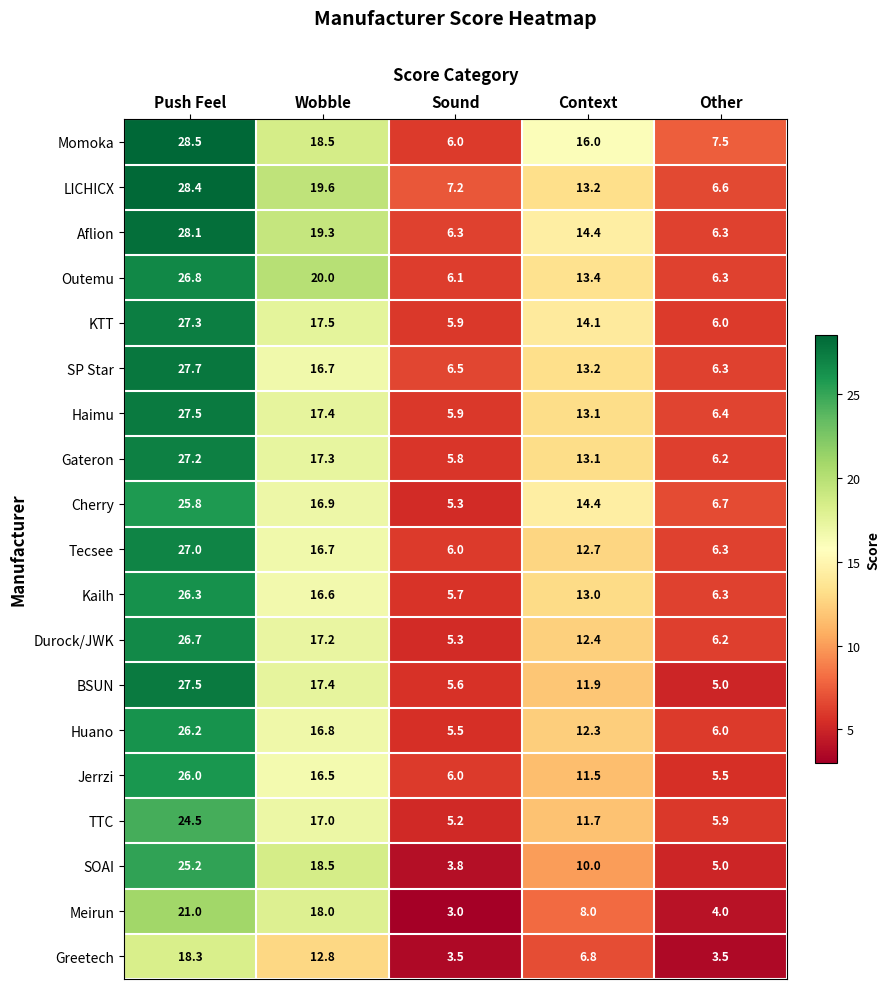

Where does the BSUN series first go above 11?

Push Feel